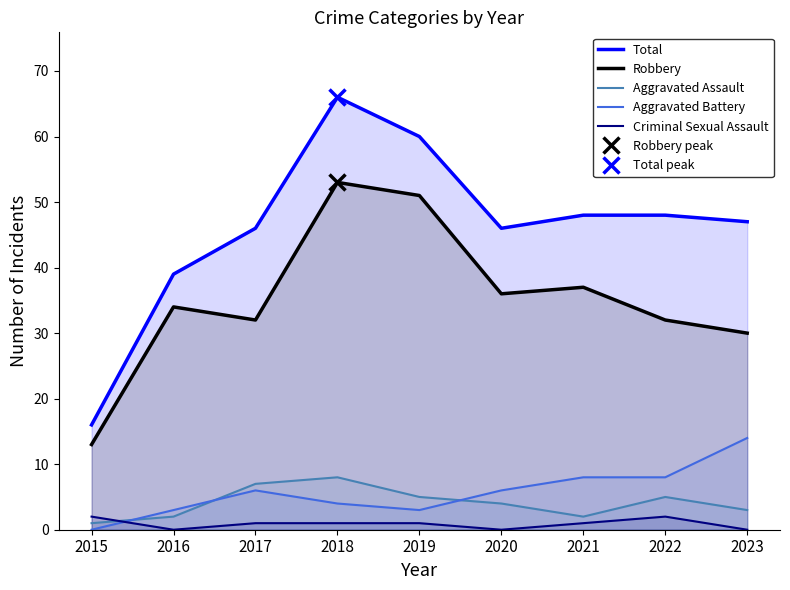

What is the total value across all series at 2021?

96